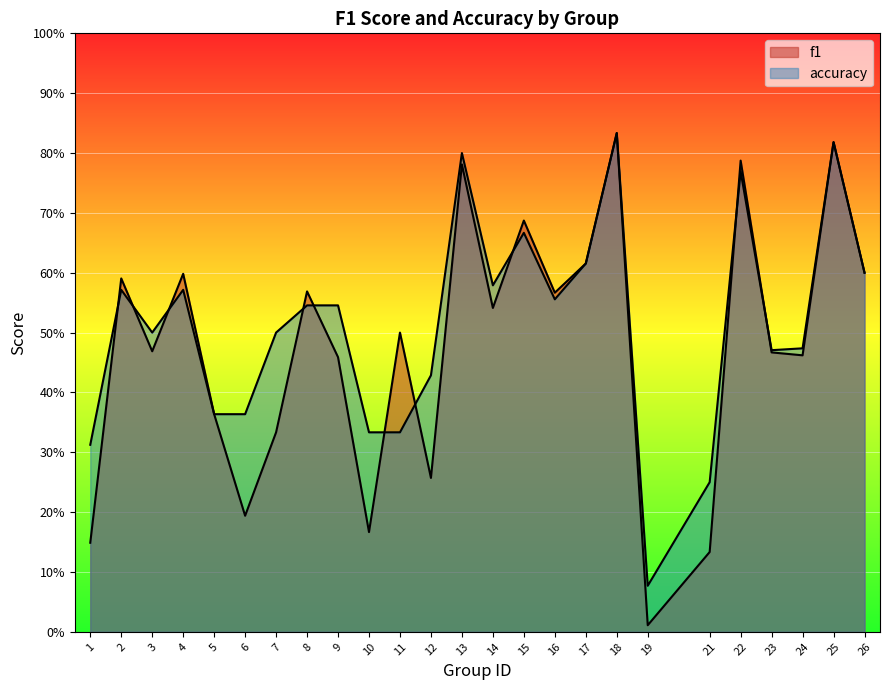

List the labels in order of f1 value, smallest first.

19, 21, 1, 10, 6, 12, 7, 5, 9, 24, 23, 3, 11, 14, 16, 8, 2, 4, 26, 17, 15, 13, 22, 25, 18